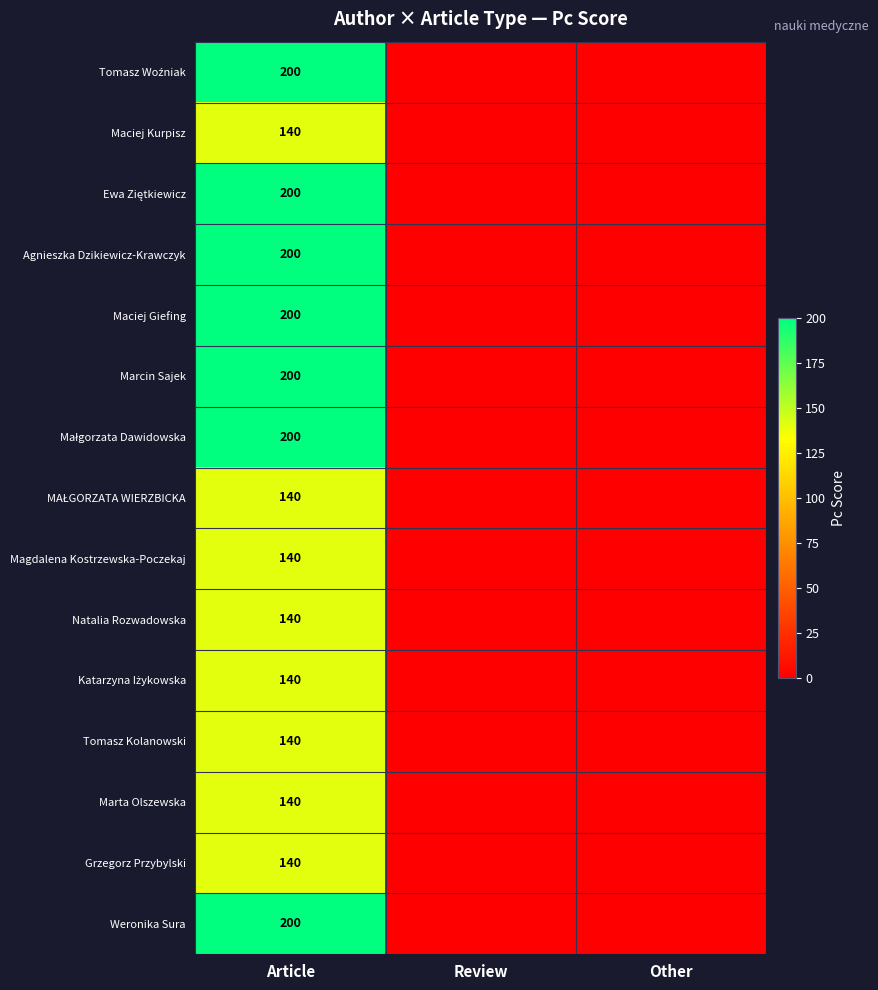

List the series in order of their peak value, highest first.

Tomasz Woźniak, Ewa Ziętkiewicz, Agnieszka Dzikiewicz-Krawczyk, Maciej Giefing, Marcin Sajek, Małgorzata Dawidowska, Weronika Sura, Maciej Kurpisz, MAŁGORZATA WIERZBICKA, Magdalena Kostrzewska-Poczekaj, Natalia Rozwadowska, Katarzyna Iżykowska, Tomasz Kolanowski, Marta Olszewska, Grzegorz Przybylski